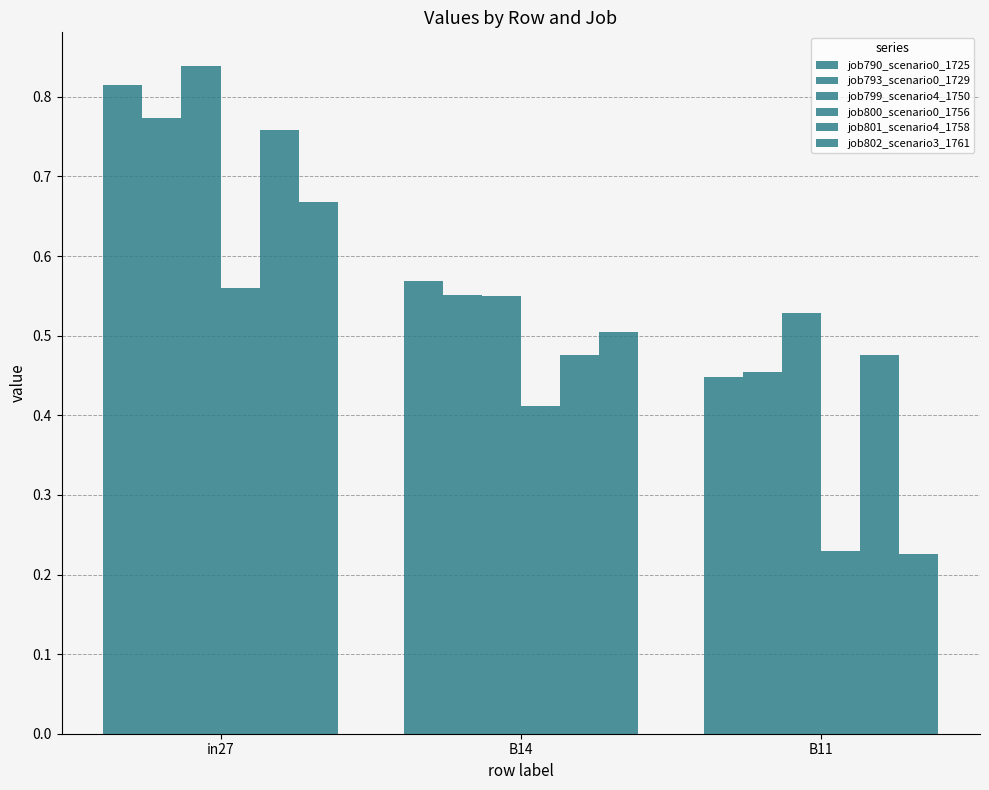

Are the bars horizontal?

No